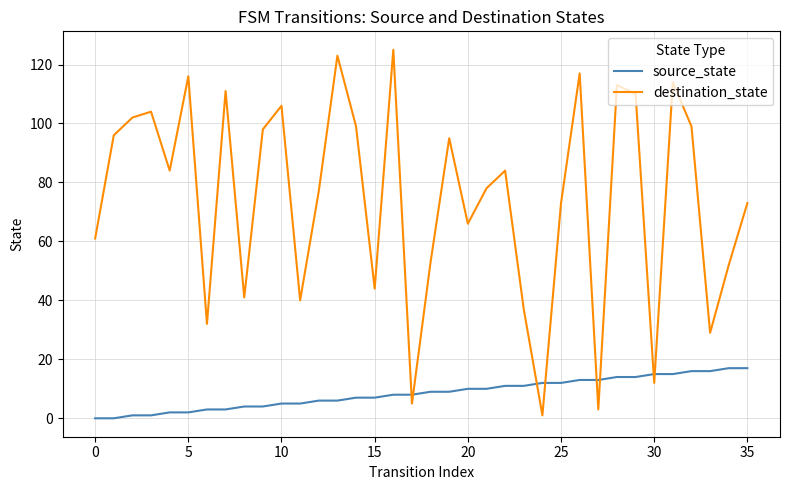

What is the greatest value displayed?

125